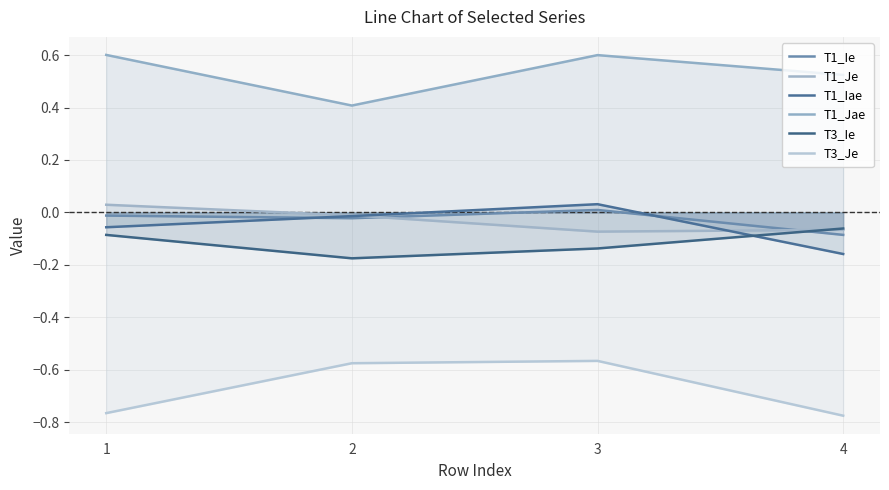

The T1_Iae series shows -0.2 at 4. True or false?

True